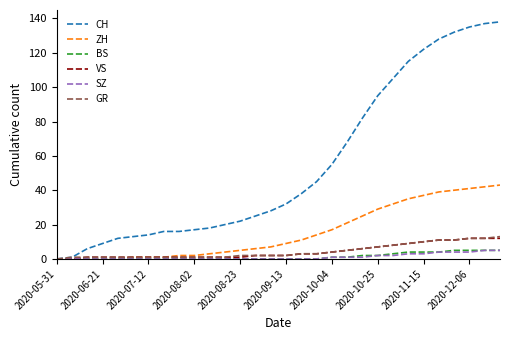

What is the maximum value for SZ?

5